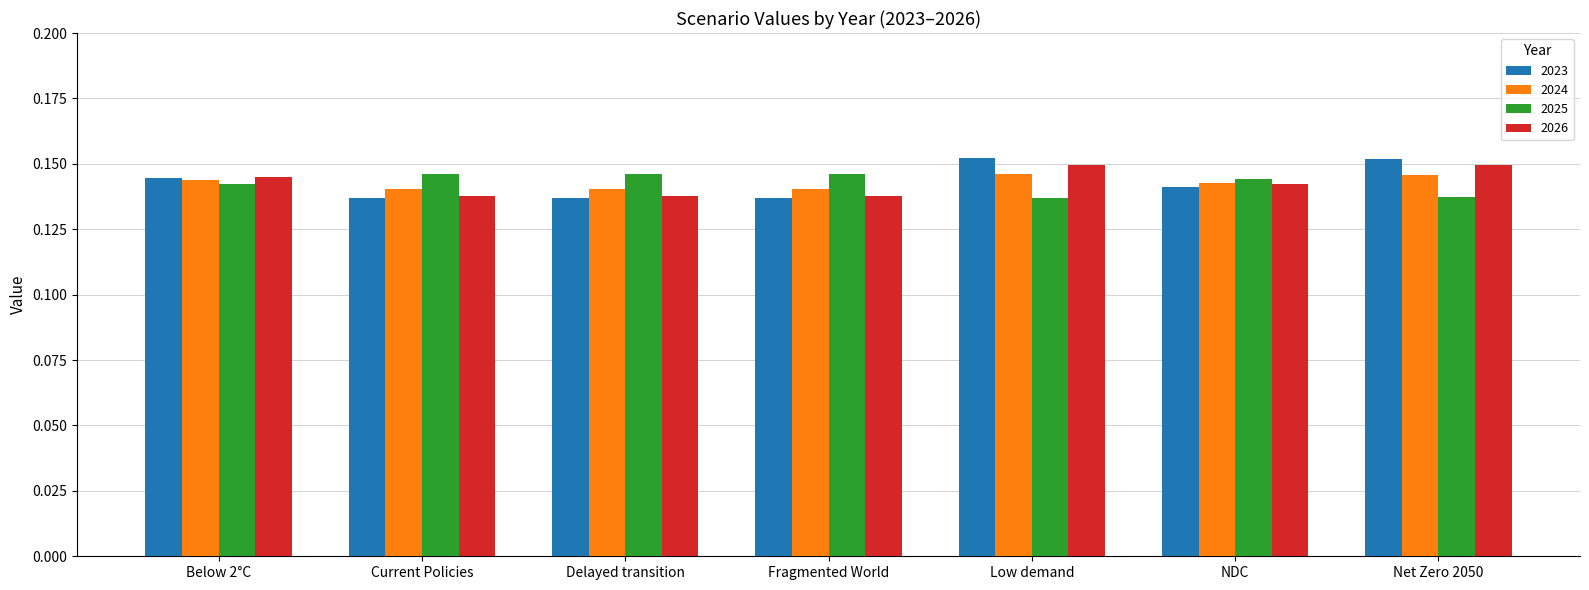

At how many categories does at least one series exceed 0?

7